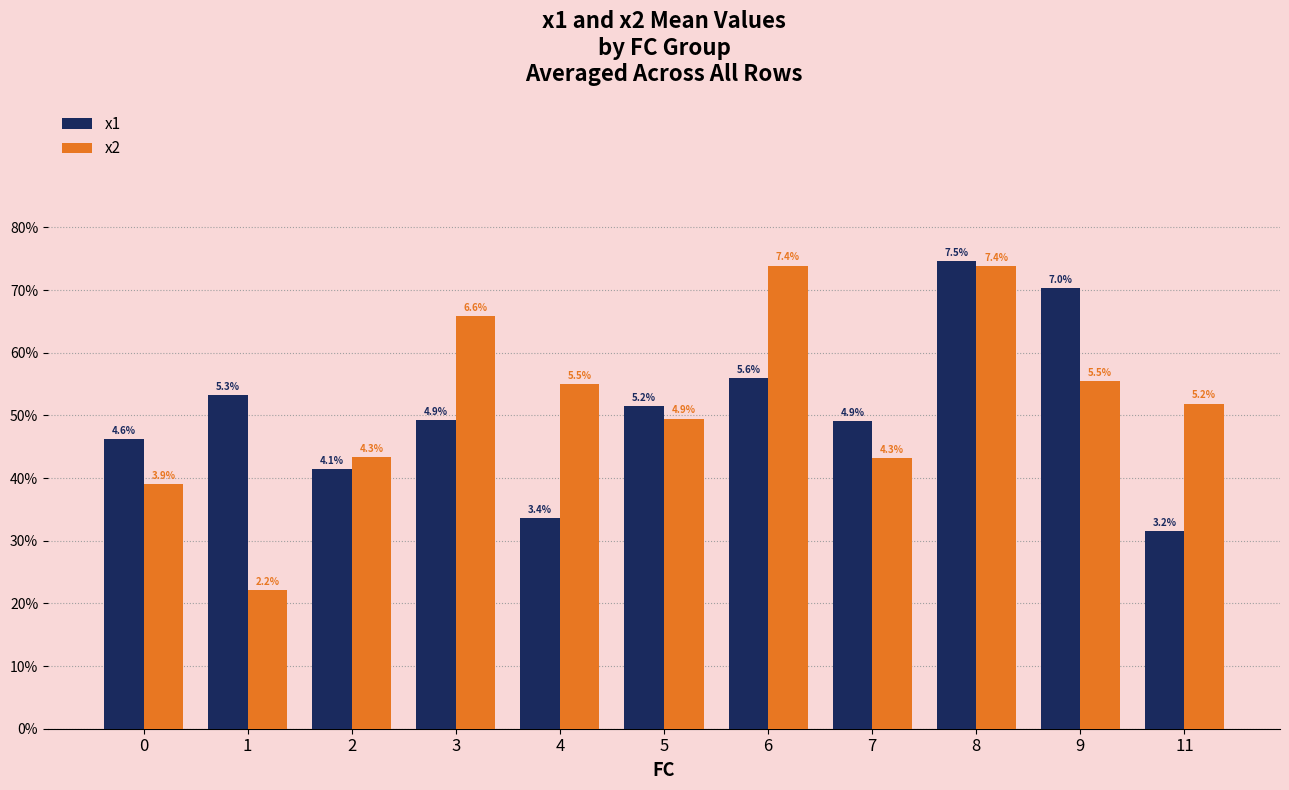

What is the average value of the x2 series?

5.2